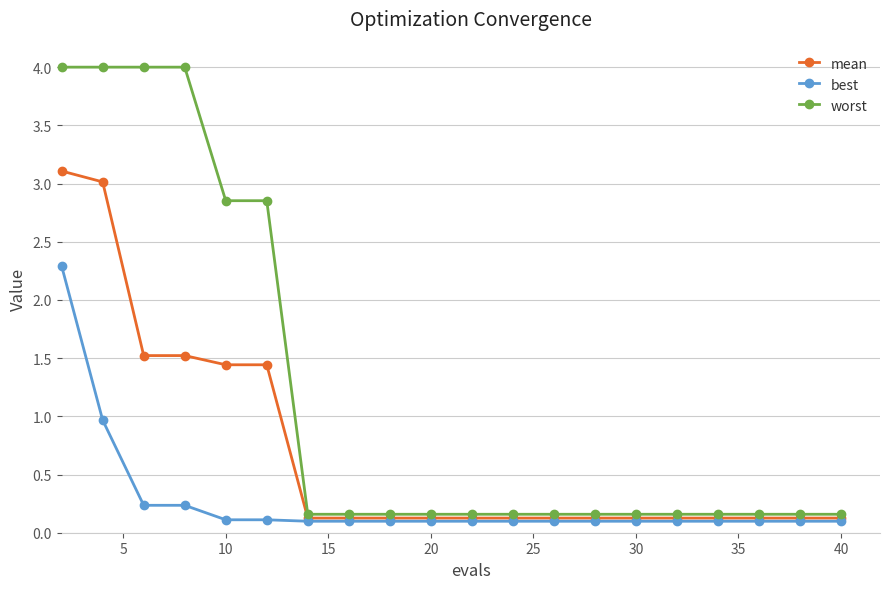

True or false: worst and best intersect in this chart.

False